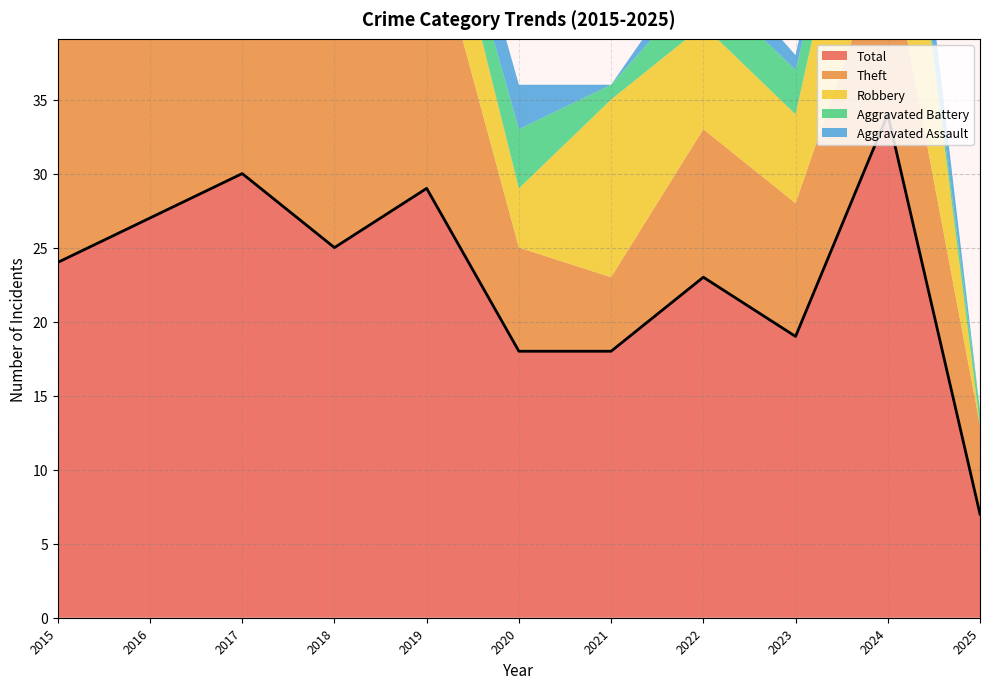

Rank the series by their maximum value, from lowest to highest.

Aggravated Battery, Aggravated Assault, Robbery, Theft, Total